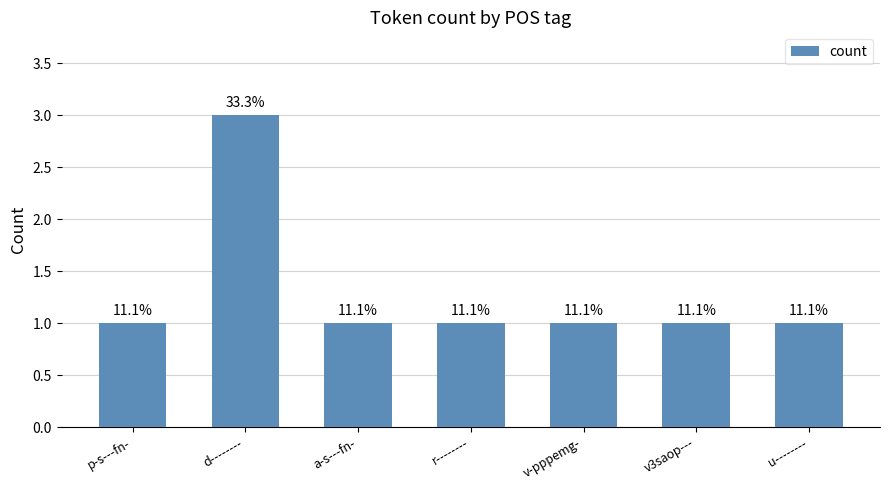

Reading left to right, transcribe all the data shown in this chart.

p-s---fn-=1	d--------=3	a-s---fn-=1	r--------=1	v-pppemg-=1	v3saop---=1	u--------=1